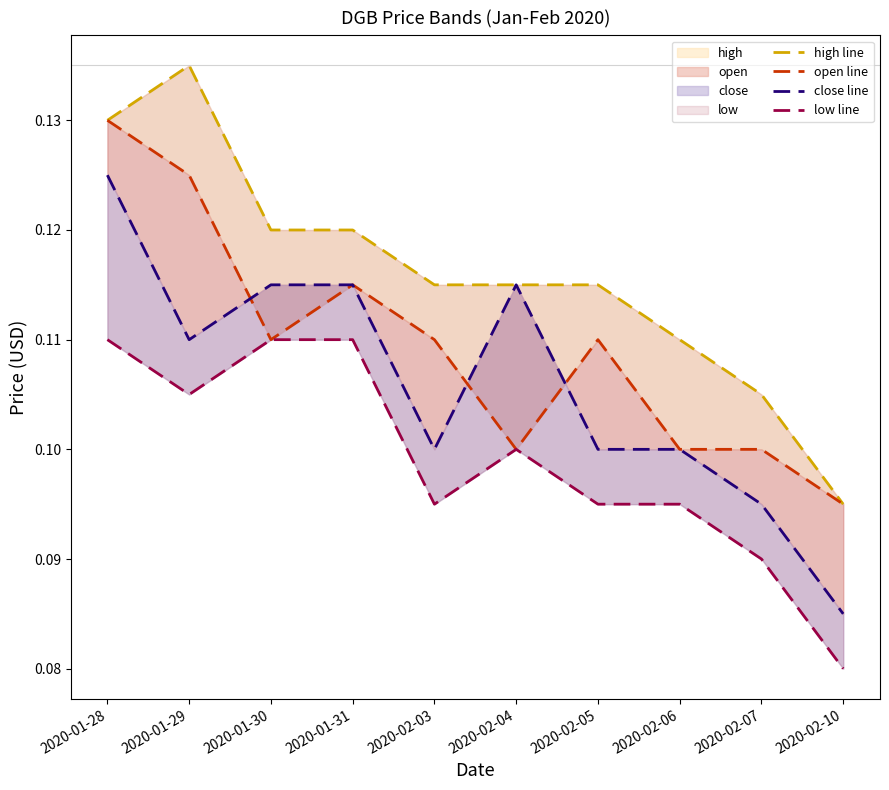

Rank the series by their average value, from lowest to highest.

low line, close line, open line, high line